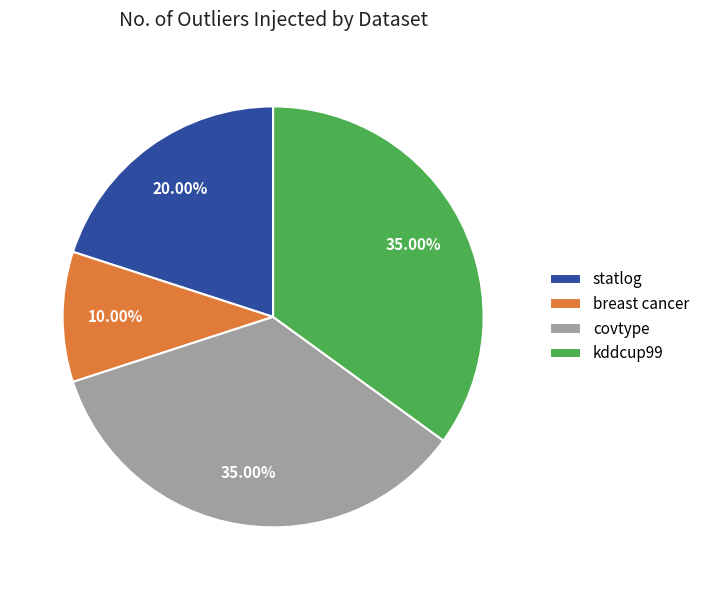

Does statlog account for over 50% of the chart?

No